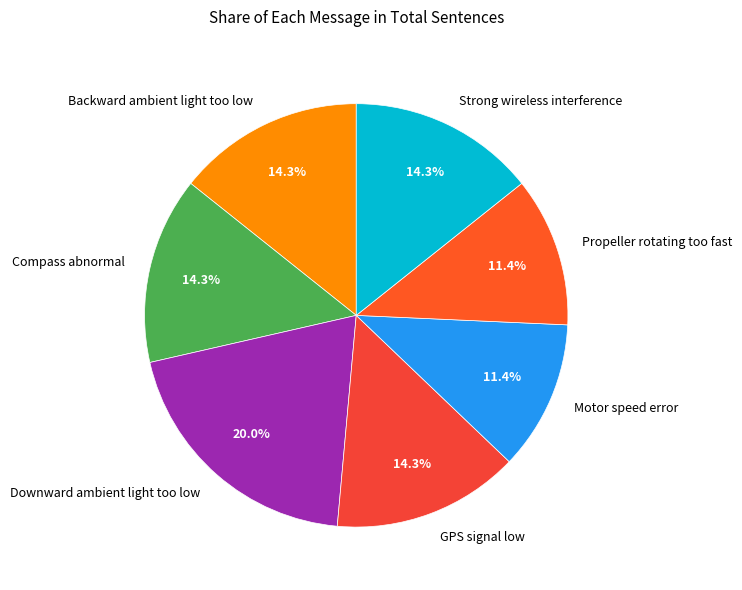

Is the sum of Backward ambient light too low and Strong wireless interference greater than half?

No